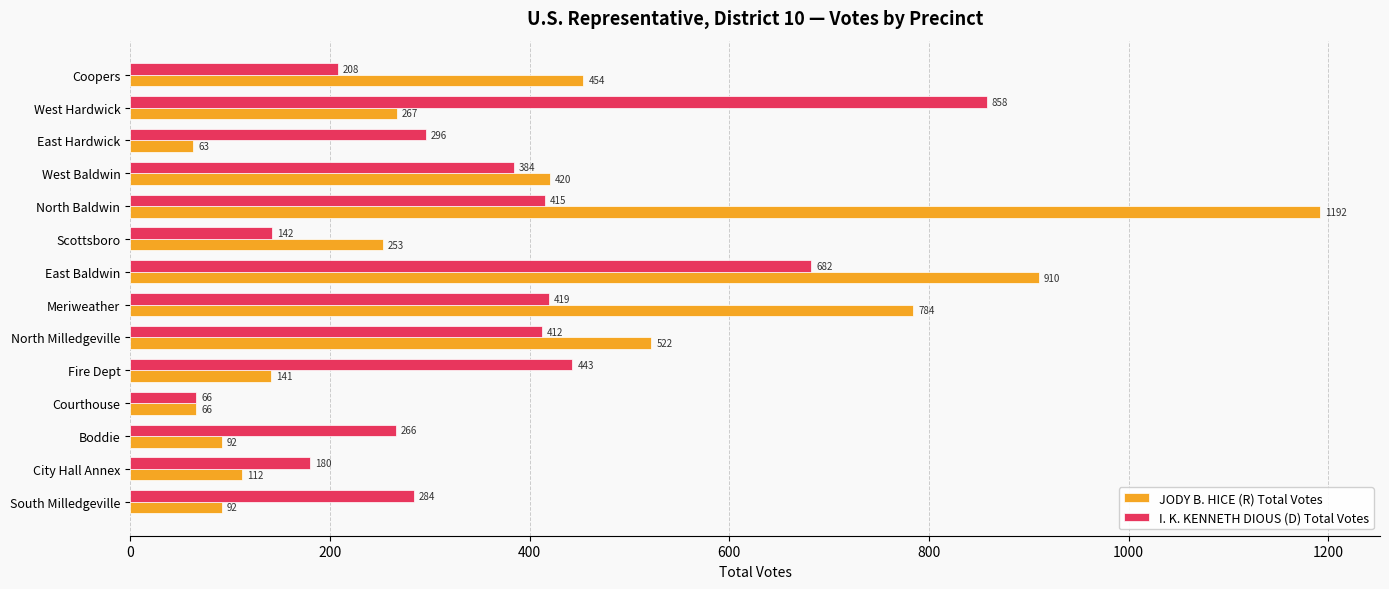

Read the I. K. KENNETH DIOUS (D) Total Votes value at Meriweather.

419